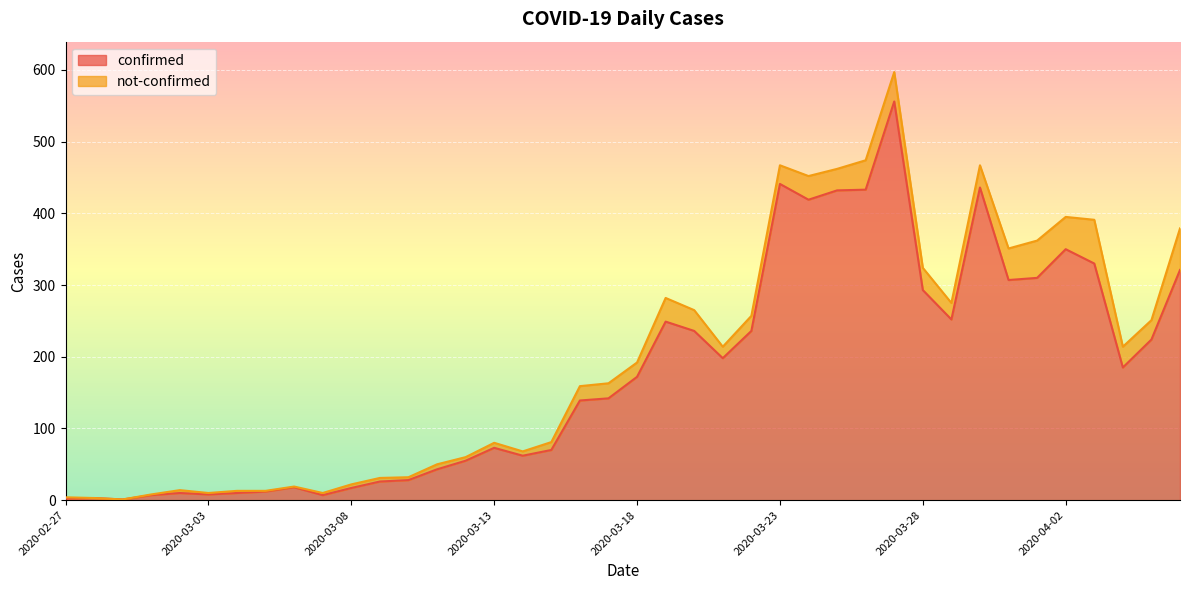

What is the value of the 23rd point from the left?

236